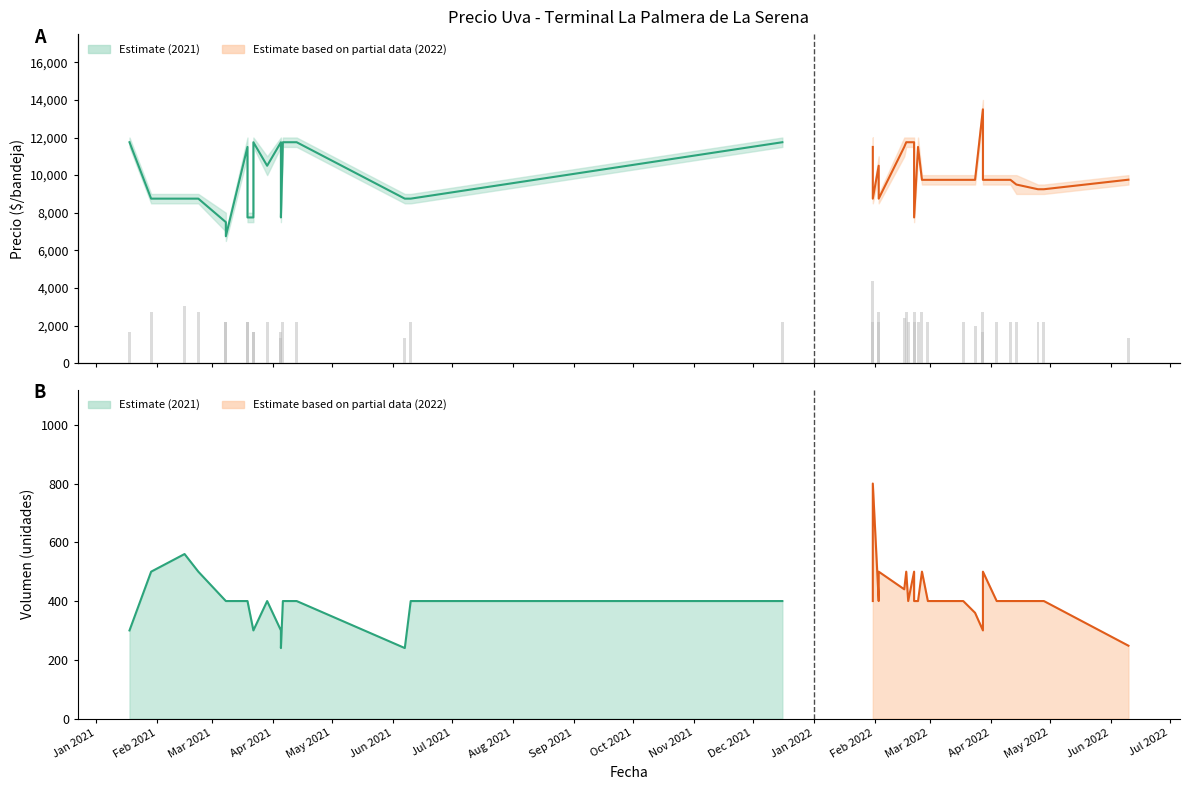

What is the minimum value shown in the chart?

240